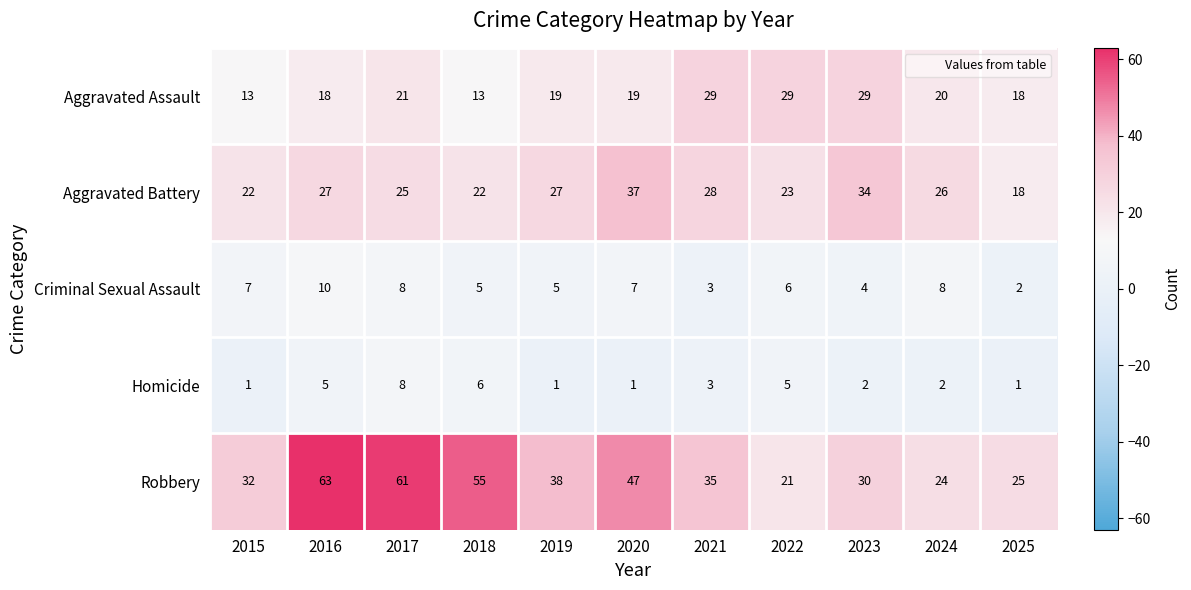

Which category has the highest value across all series?

2016